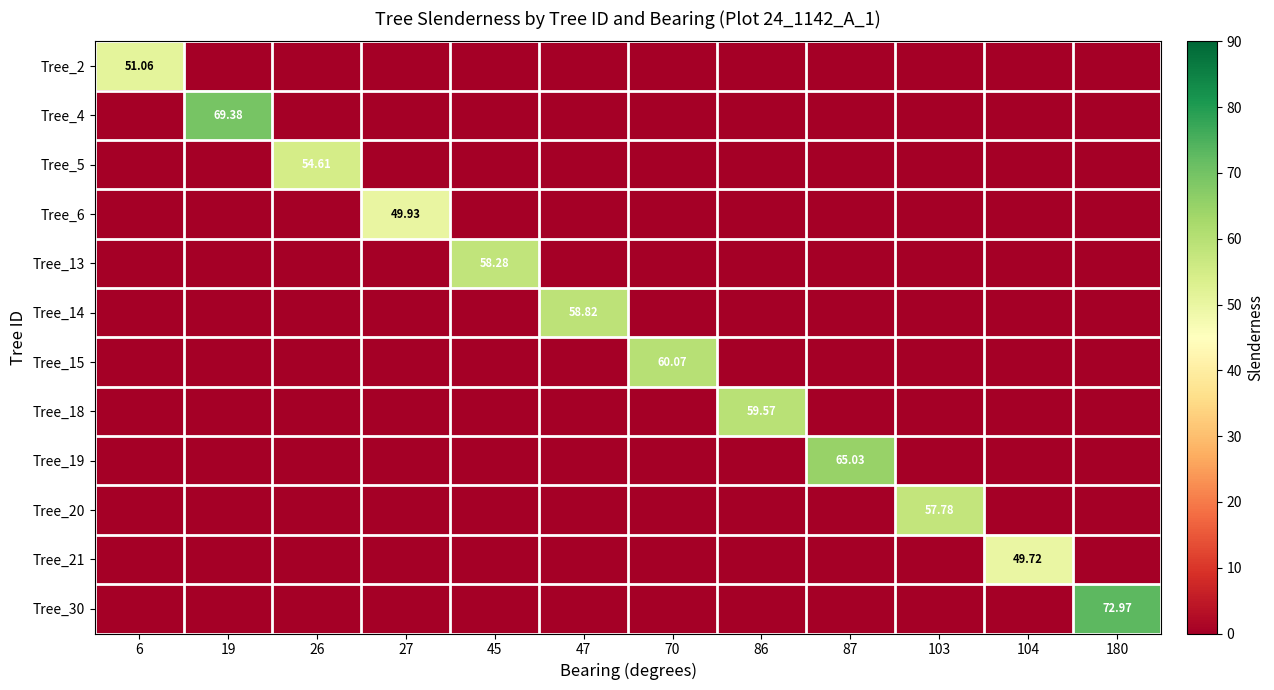

Is the value of Tree_20 at 45 greater than the value of Tree_6 at 27?

No